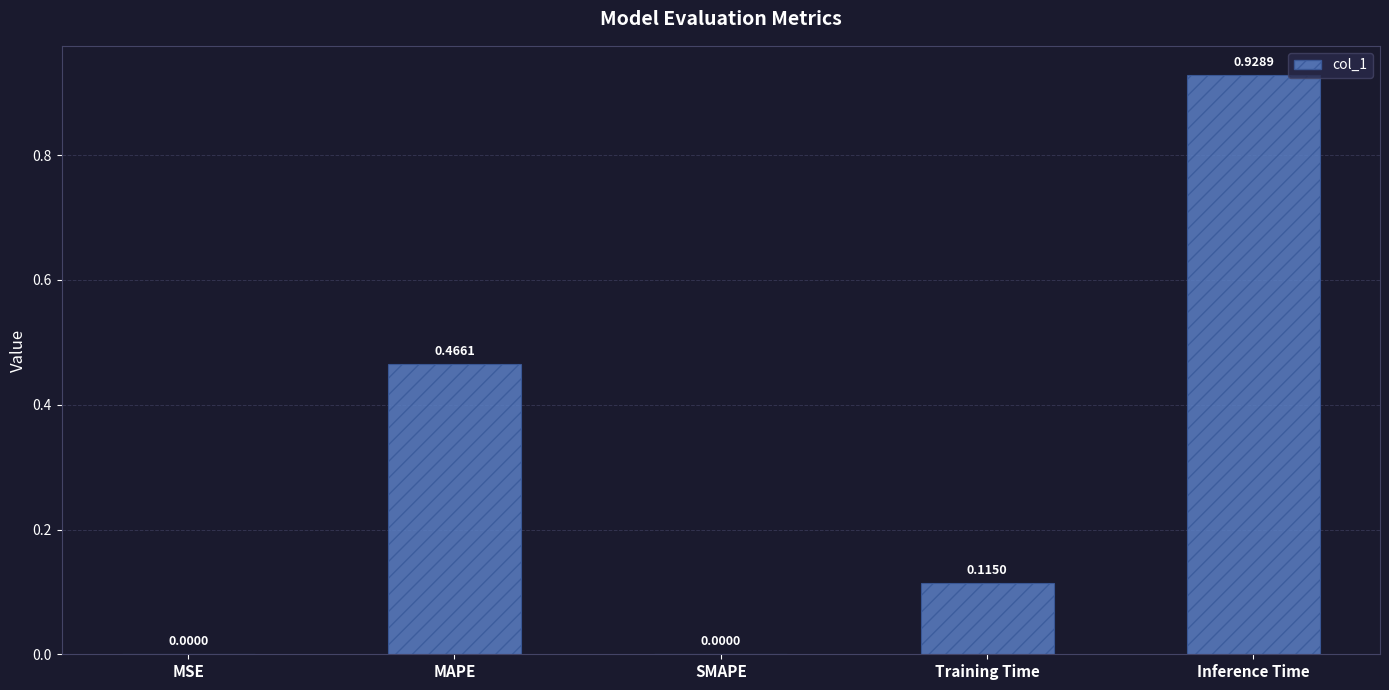

Between SMAPE and Training Time, which is larger?

Training Time